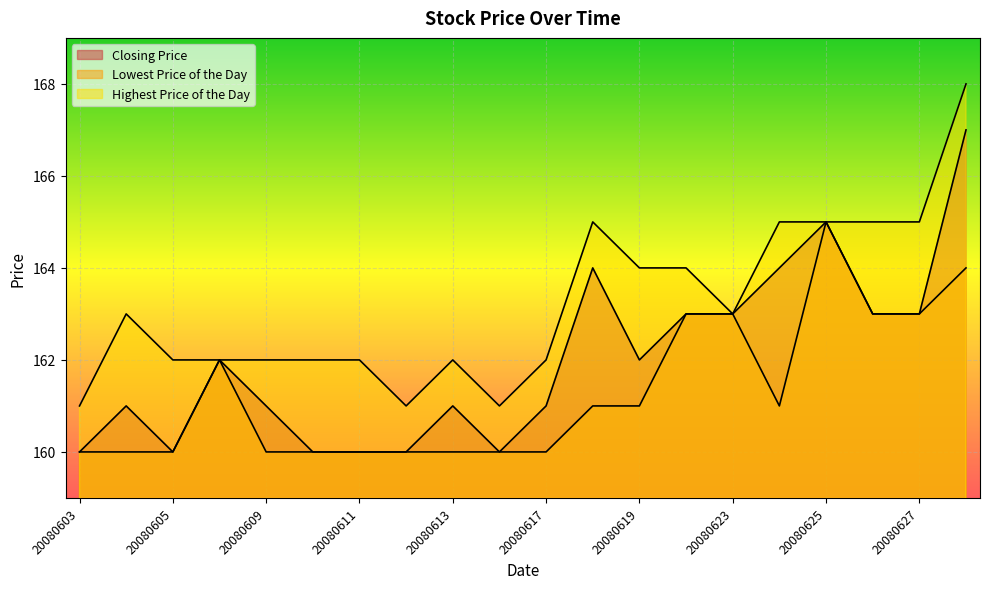

Where does the Closing Price series first go above 162?

20080618